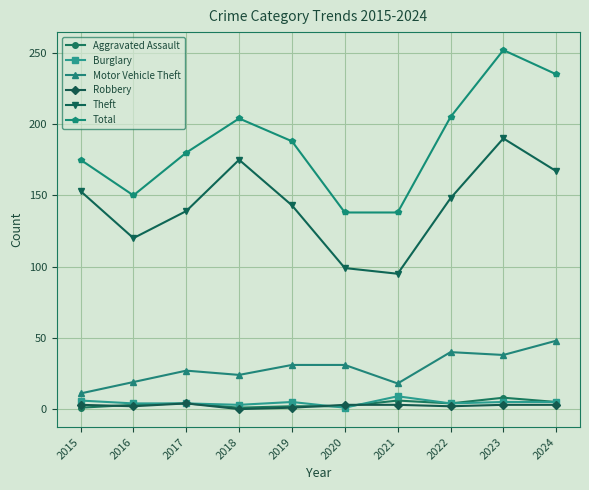

True or false: Robbery has more than 0 points higher than both neighbors.

True